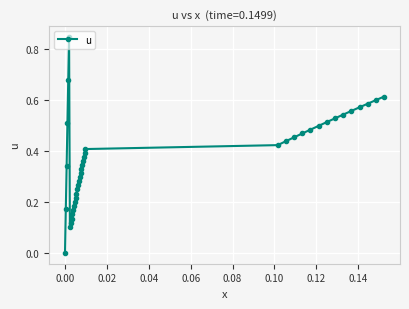

Is this an area chart (filled region under the line)?

No